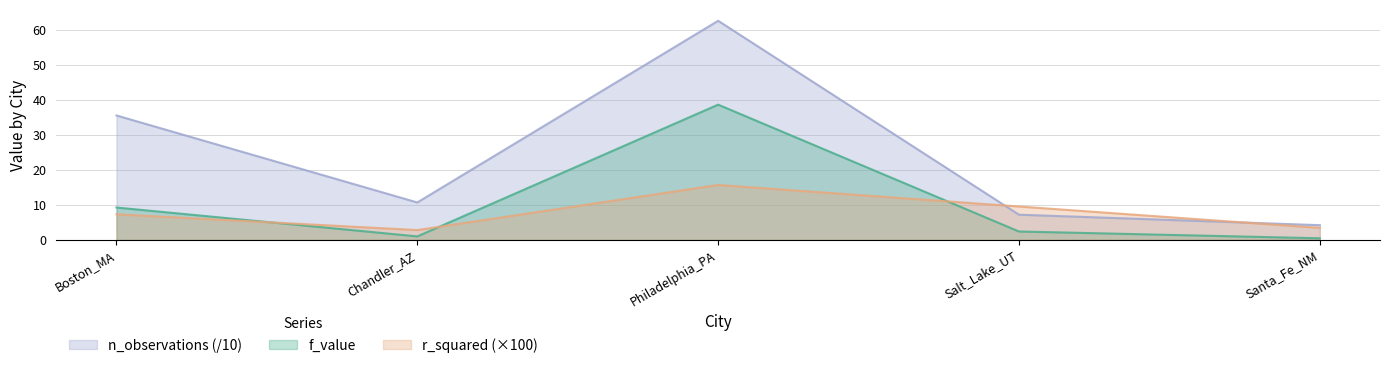

What is the label of the 4th point from the right?

Chandler_AZ